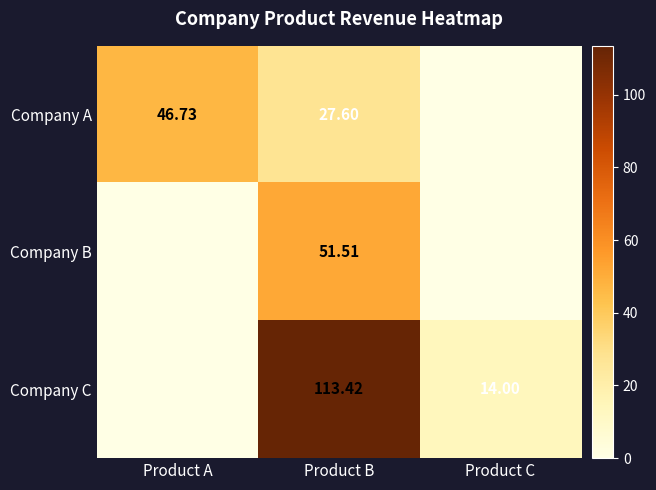

Is the value of Company C at Product B greater than the value of Company A at Product B?

Yes